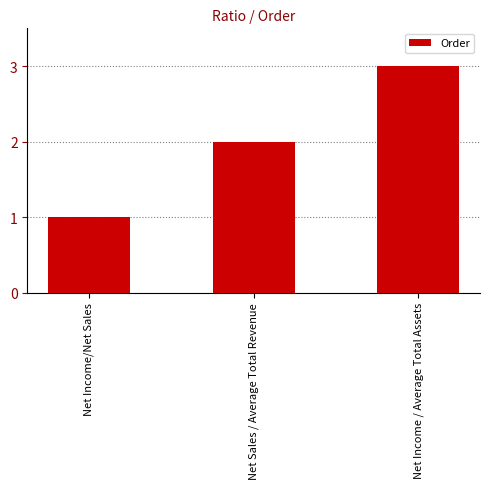

Reading left to right, list all the values displayed in this chart.

Net Income/Net Sales=1	Net Sales / Average Total Revenue=2	Net Income / Average Total Assets=3